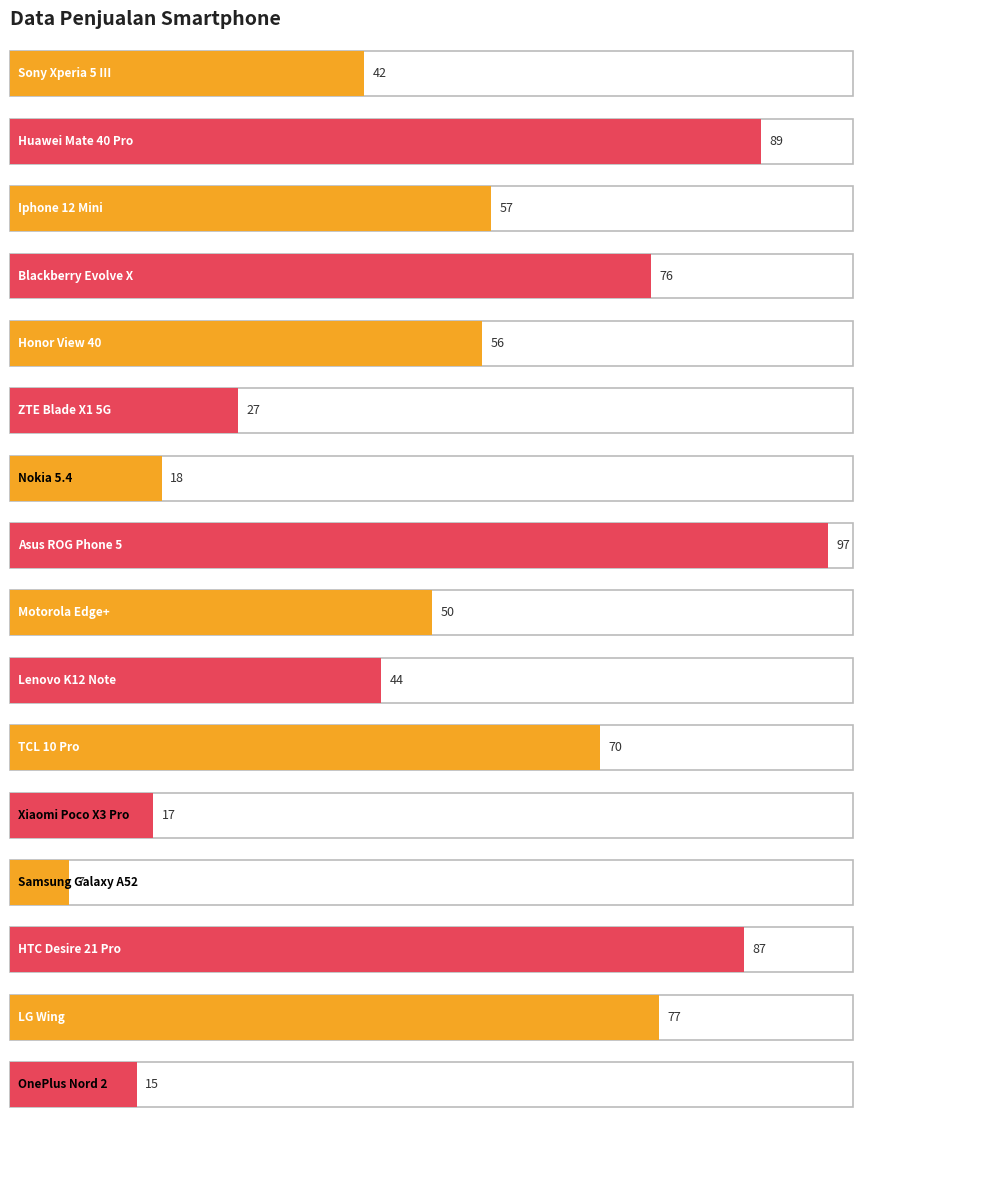

Reading left to right, extract all data points from this chart.

42	89	57	76	56	27	18	97	50	44	70	17	7	87	77	15